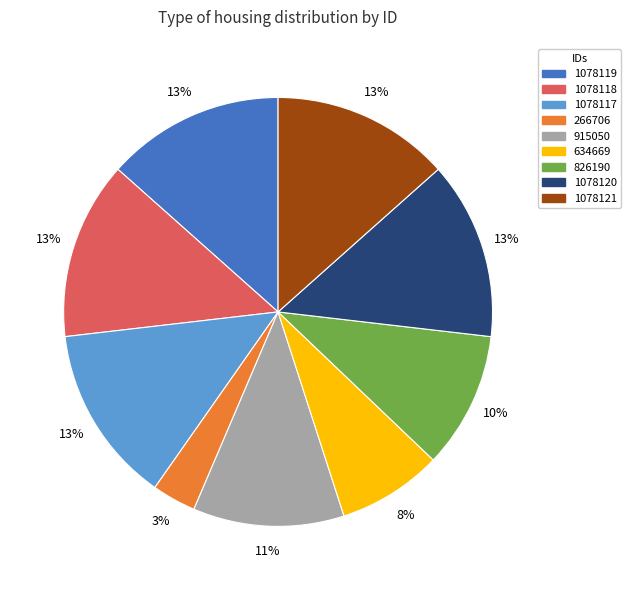

Does 266706 represent more than half of the total?

No